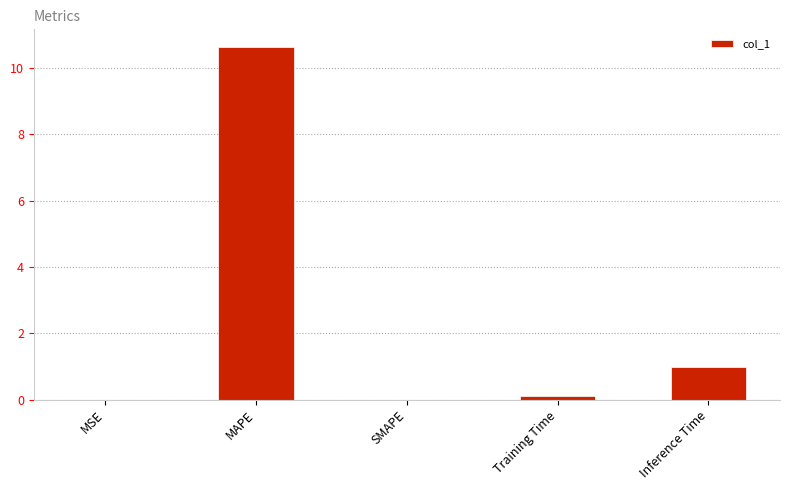

How many categories are shown in the chart?

5